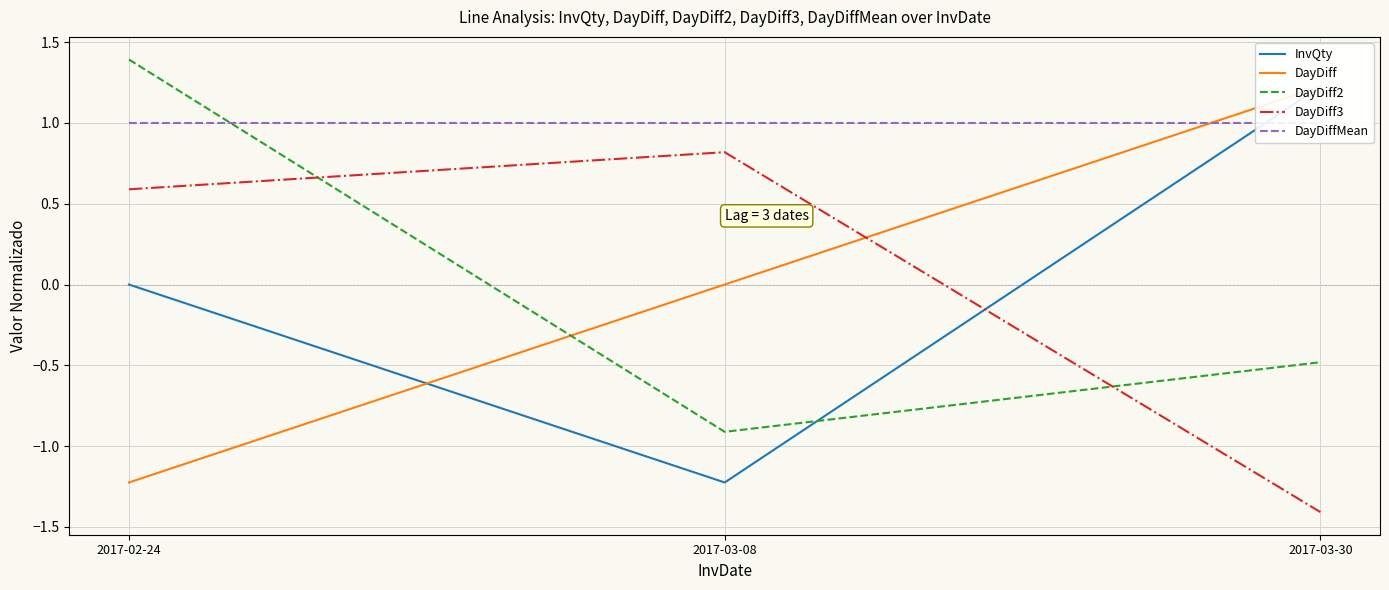

What is the difference between the maximum and minimum values in the InvQty series?

2.4